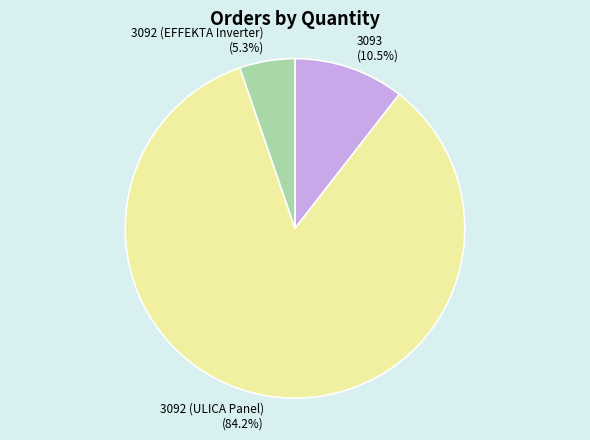

Which has a higher value, 3092 (ULICA Panel) or 3092 (EFFEKTA Inverter)?

3092 (ULICA Panel)